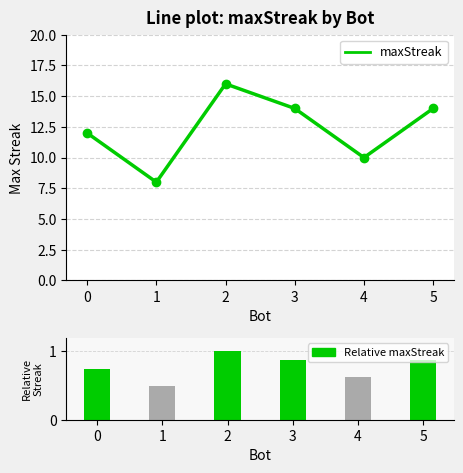

Between 0 and 3, which is larger?

3